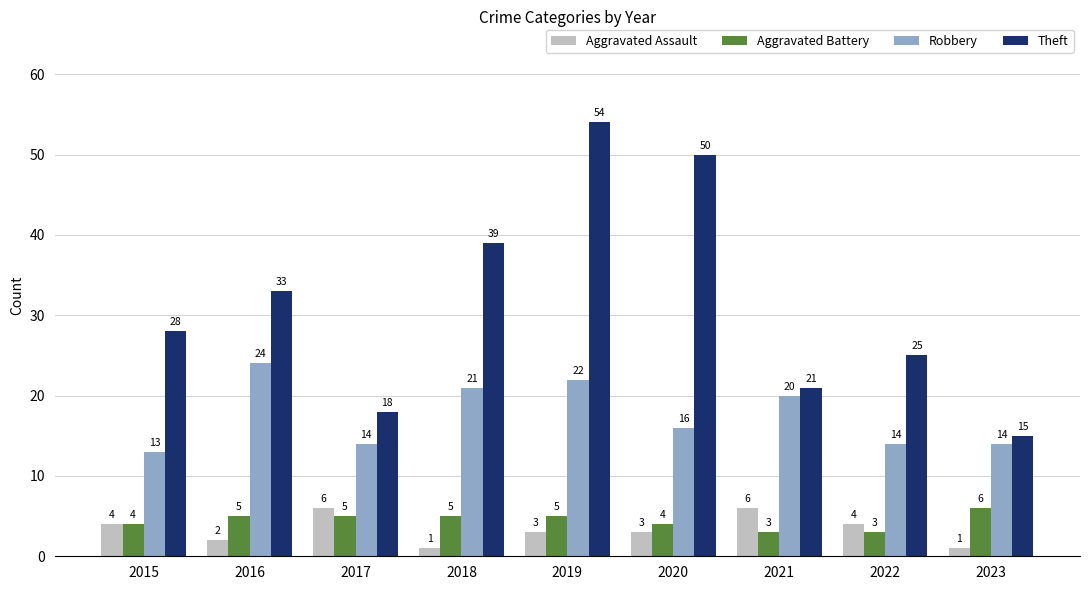

What is the minimum value shown in the chart?

1